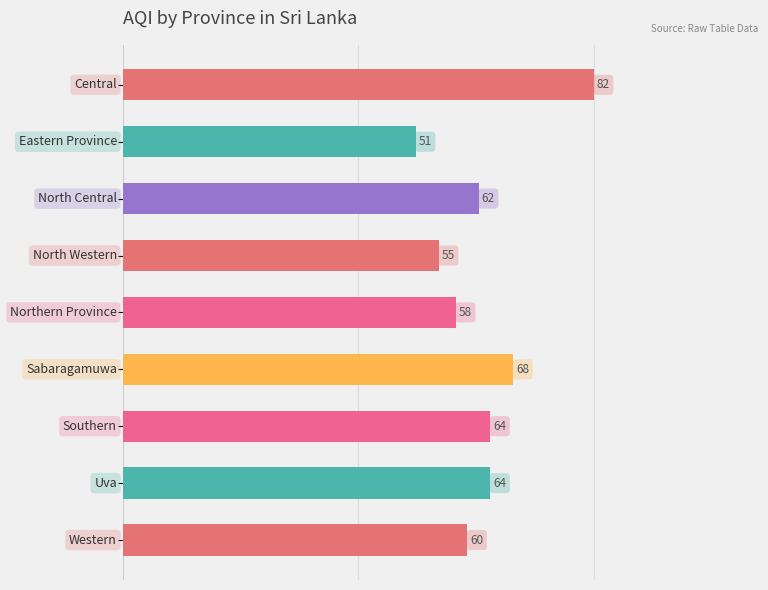

What is the greatest value displayed?

82